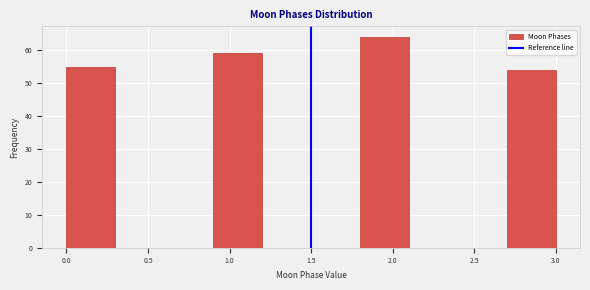

Reading left to right, list every bar in this chart as the range it spans on the x-axis followed by its height. The values are not printed on the chart, so give them approximately, as read against the axis.

0.0 to 0.3: 55
0.3 to 0.6: 0
0.6 to 0.9: 0
0.9 to 1.2: 59
1.2 to 1.5: 0
1.5 to 1.8: 0
1.8 to 2.1: 64
2.1 to 2.4: 0
2.4 to 2.7: 0
2.7 to 3.0: 54